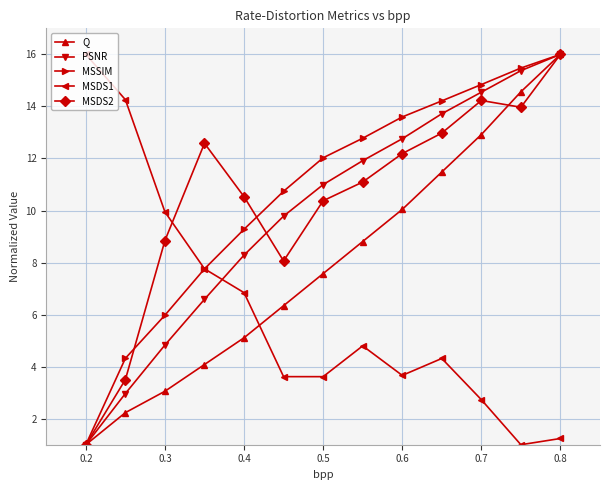

What is the sum of all PSNR values?

128.8